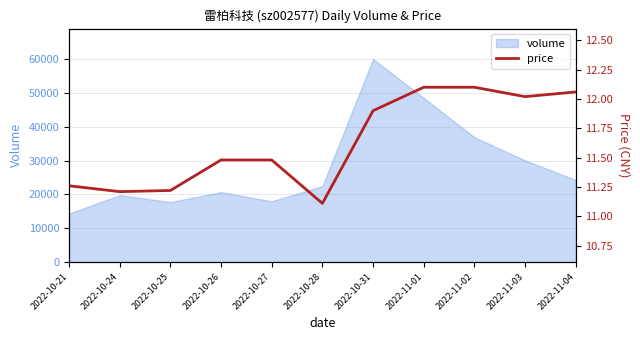

The value of volume at 2022-11-04 is 5296. True or false?

False